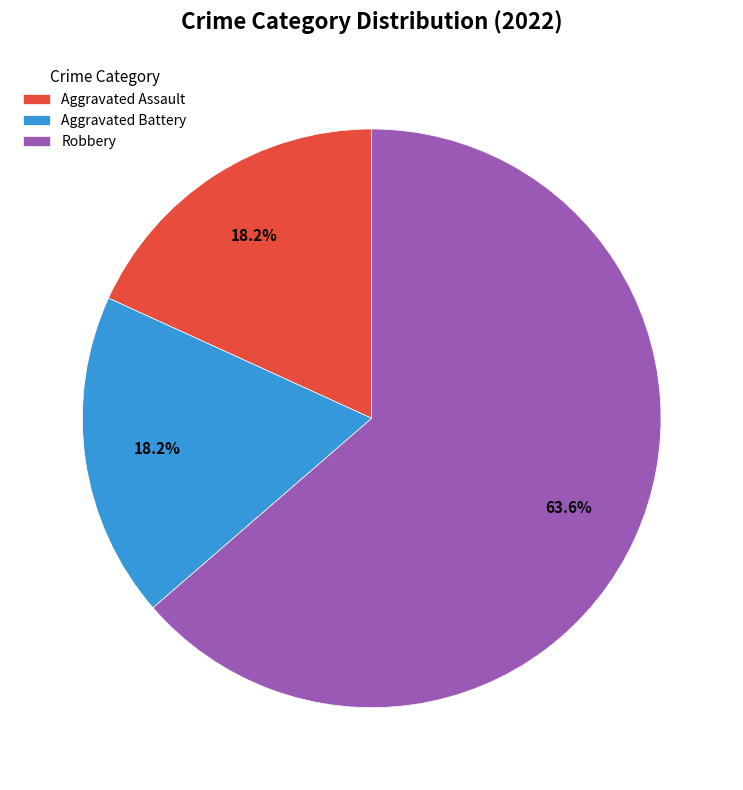

Approximately how many times larger is the value at Robbery compared to Aggravated Assault?

3.5